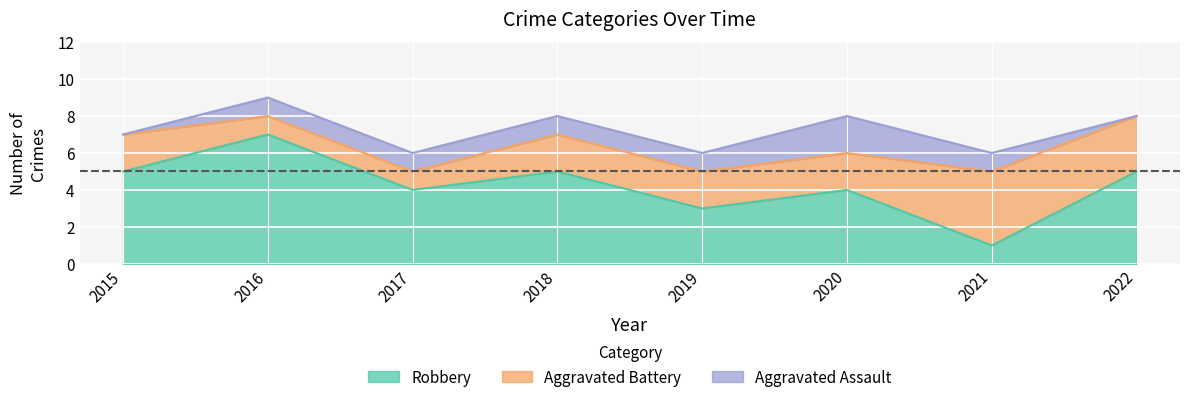

True or false: Aggravated Assault has a value of -1 at 2015.

False